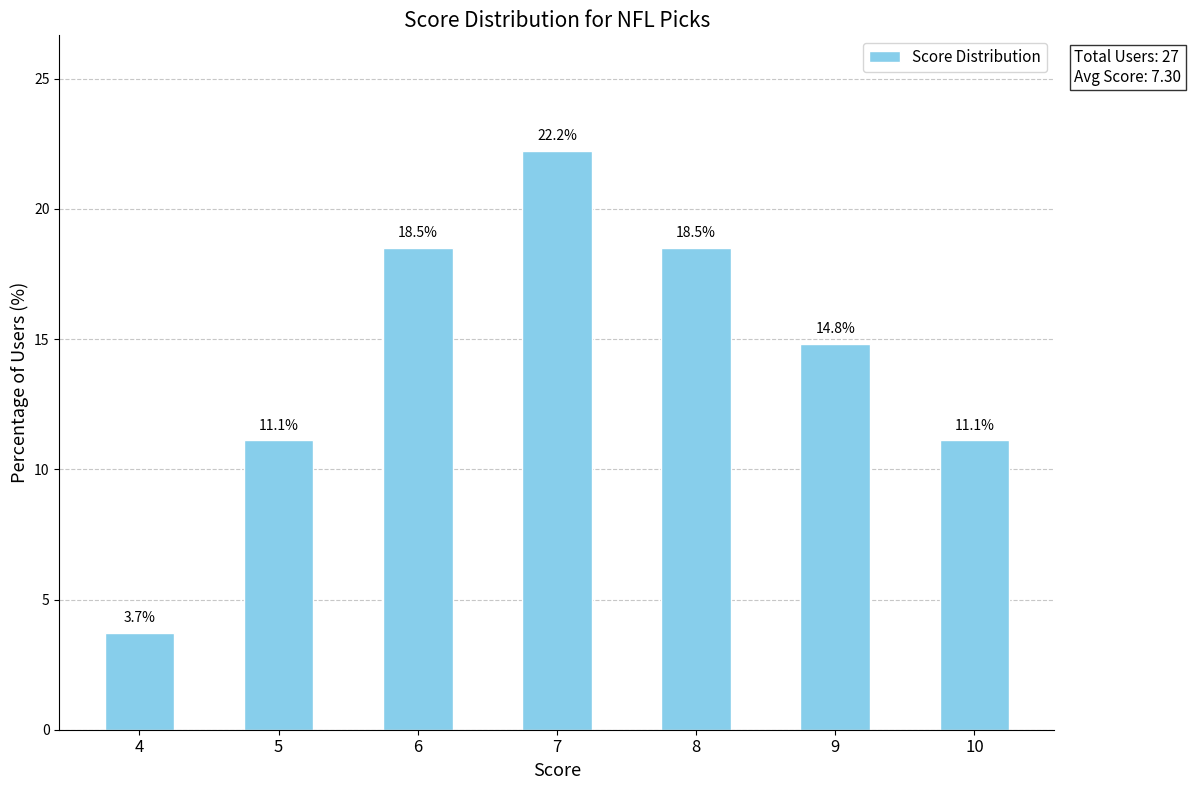

Reading right to left, list all the values displayed in this chart.

11.1	14.8	18.5	22.2	18.5	11.1	3.7